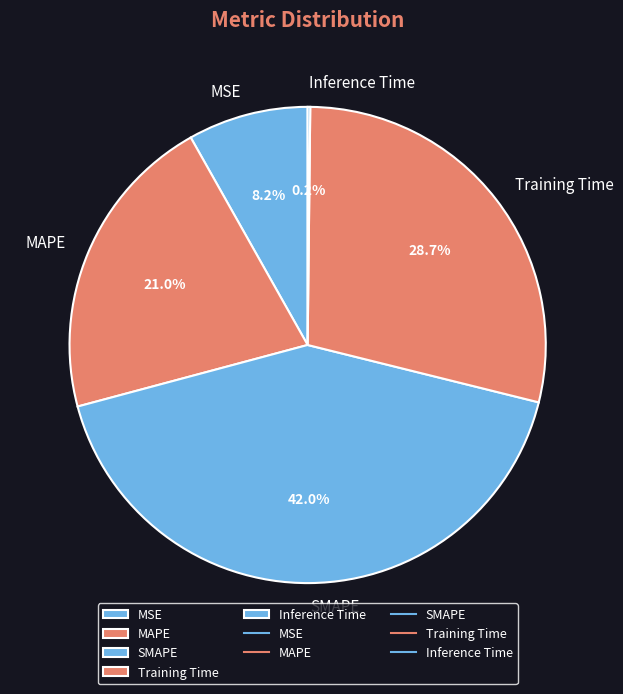

To the nearest percent, what is the average slice percentage?

20%